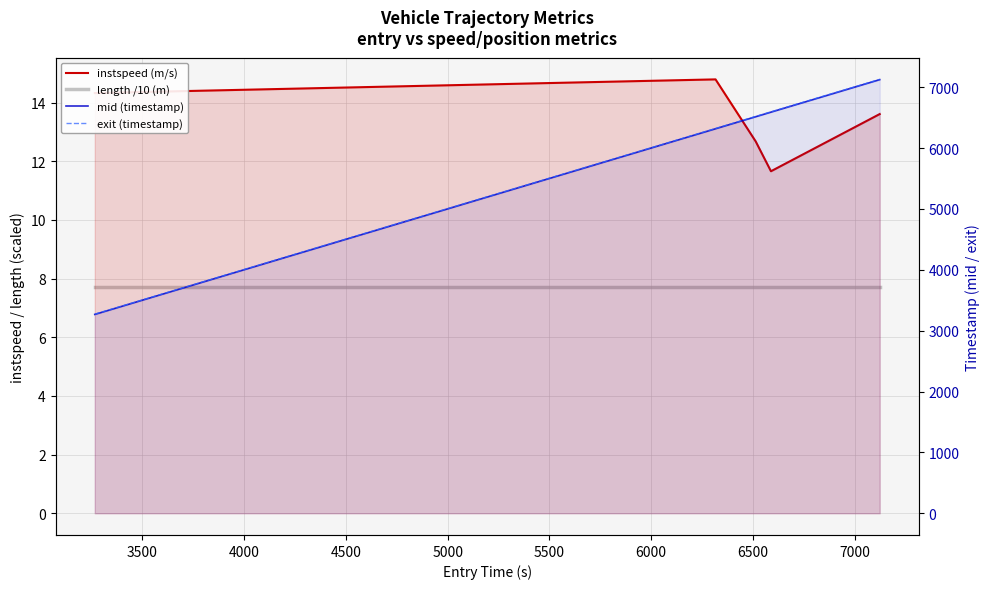

True or false: exit (timestamp) and mid (timestamp) intersect in this chart.

False